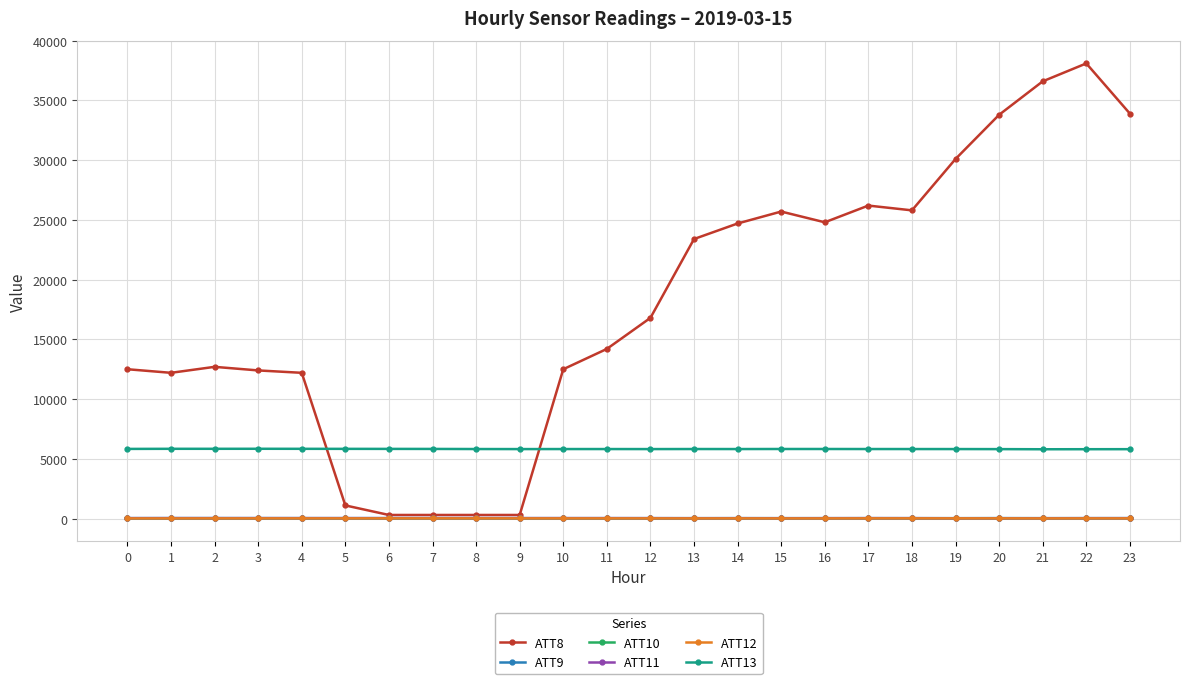

True or false: ATT10 has more than 0 points higher than both neighbors.

True